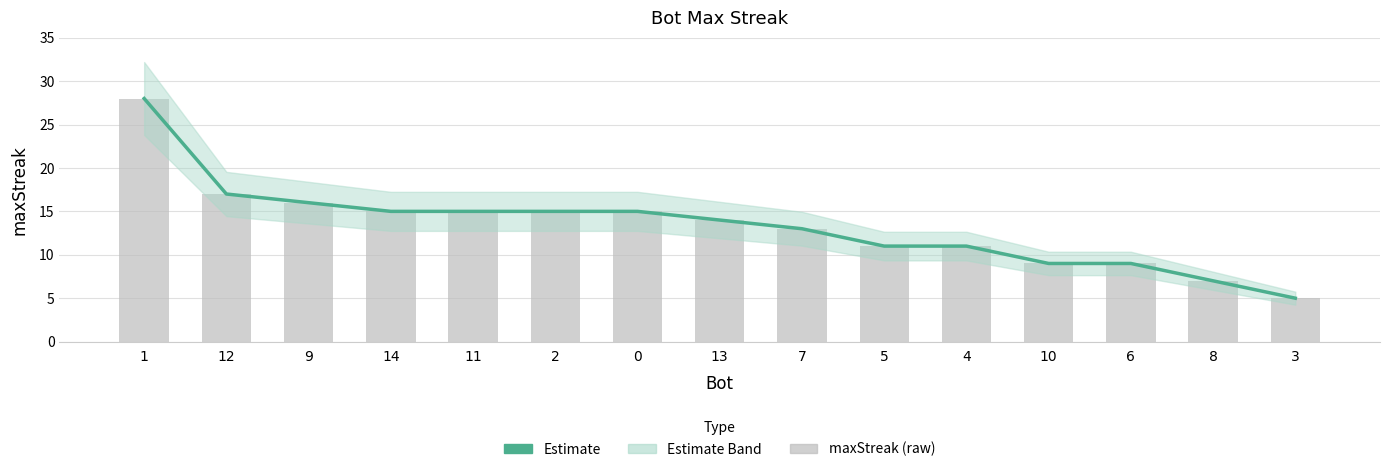

What value does the data have at 4, to the nearest 10?

10